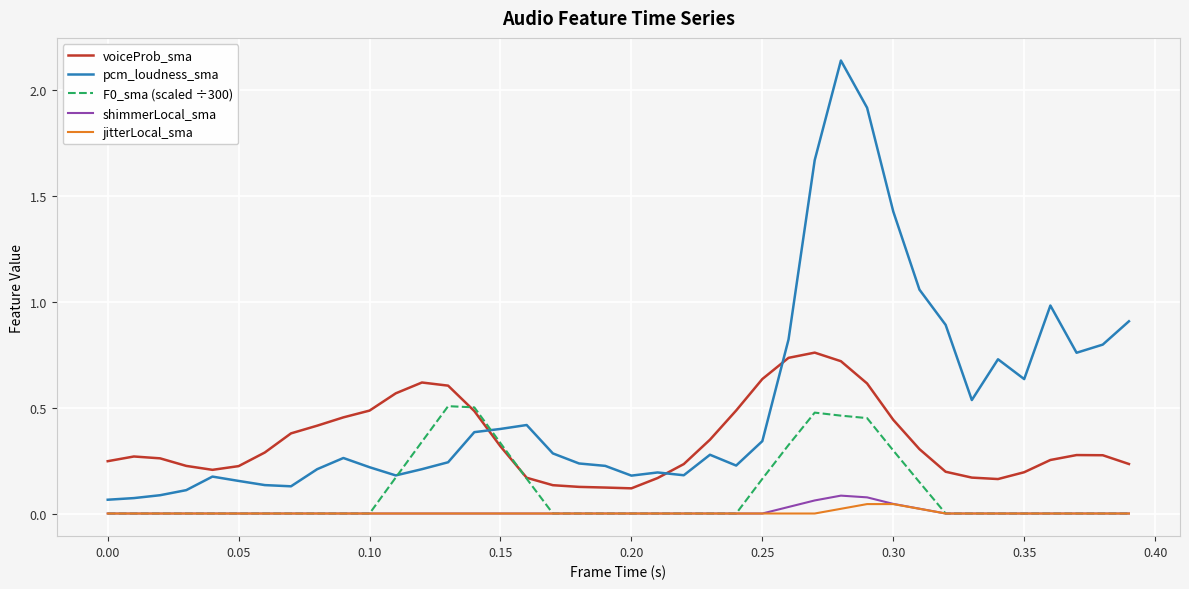

Which series has the widest spread of values?

pcm_loudness_sma